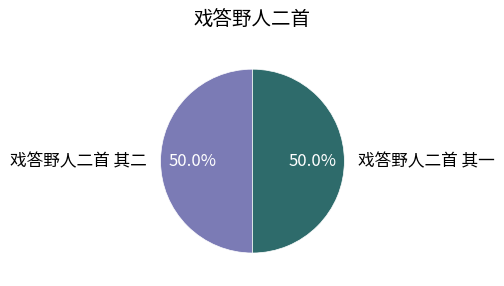

Count the number of slices in the pie.

2